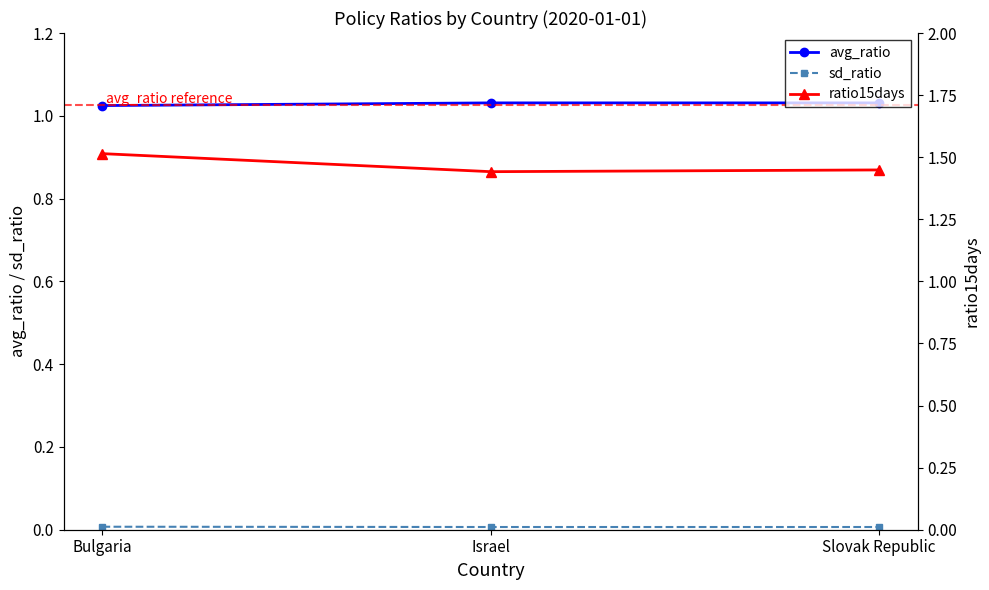

At which label does ratio15days reach its peak?

Bulgaria